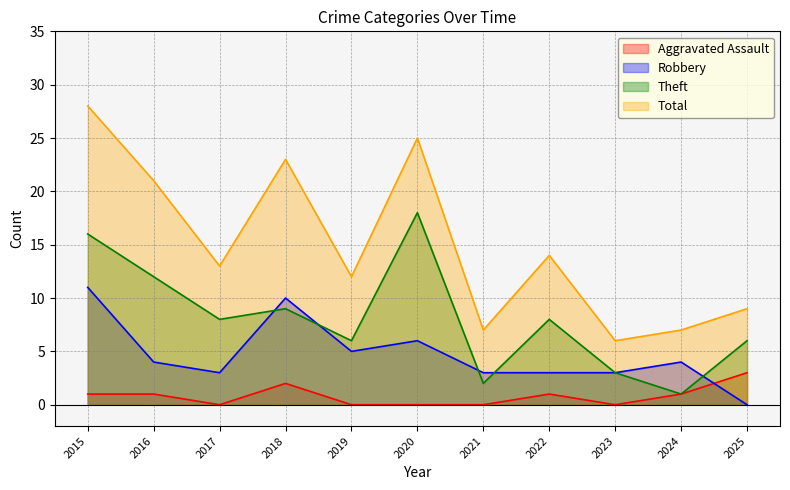

What is the difference between the maximum and minimum values in the Aggravated Assault series?

3